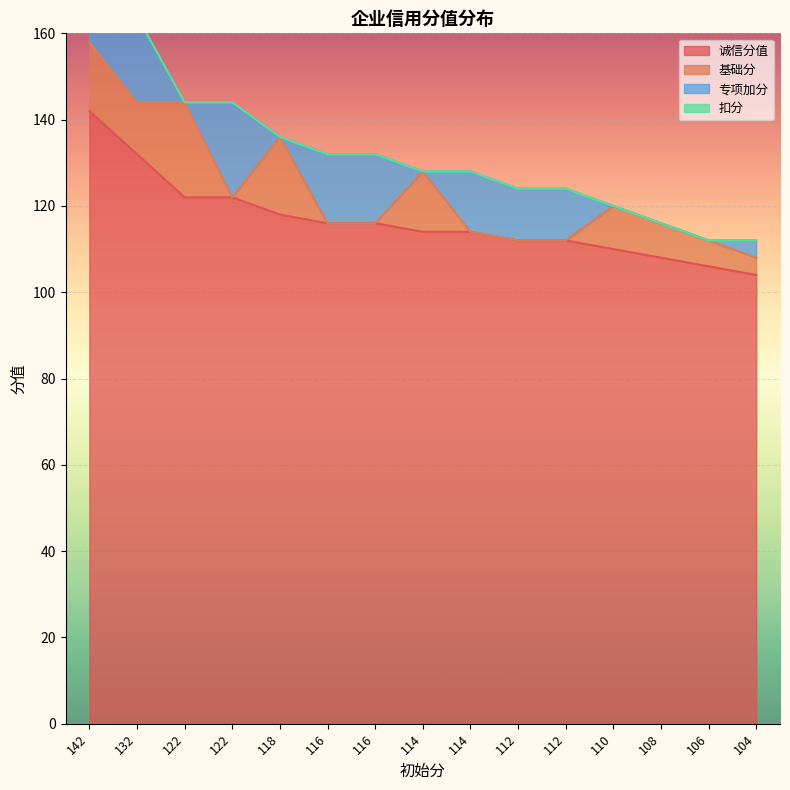

Which has a higher value, 122 or 132?

132